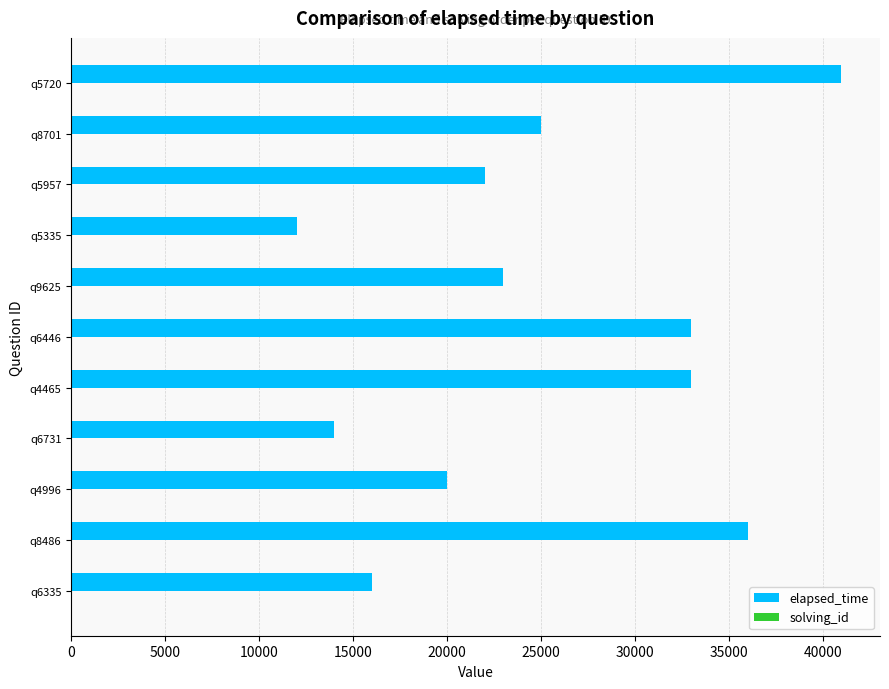

Is it true that elapsed_time equals 12000 at q5335?

True